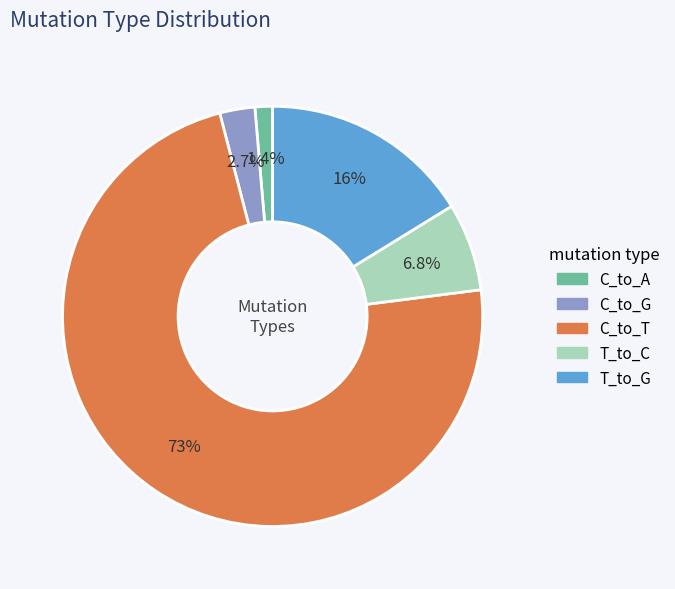

Count the number of slices in the pie.

5